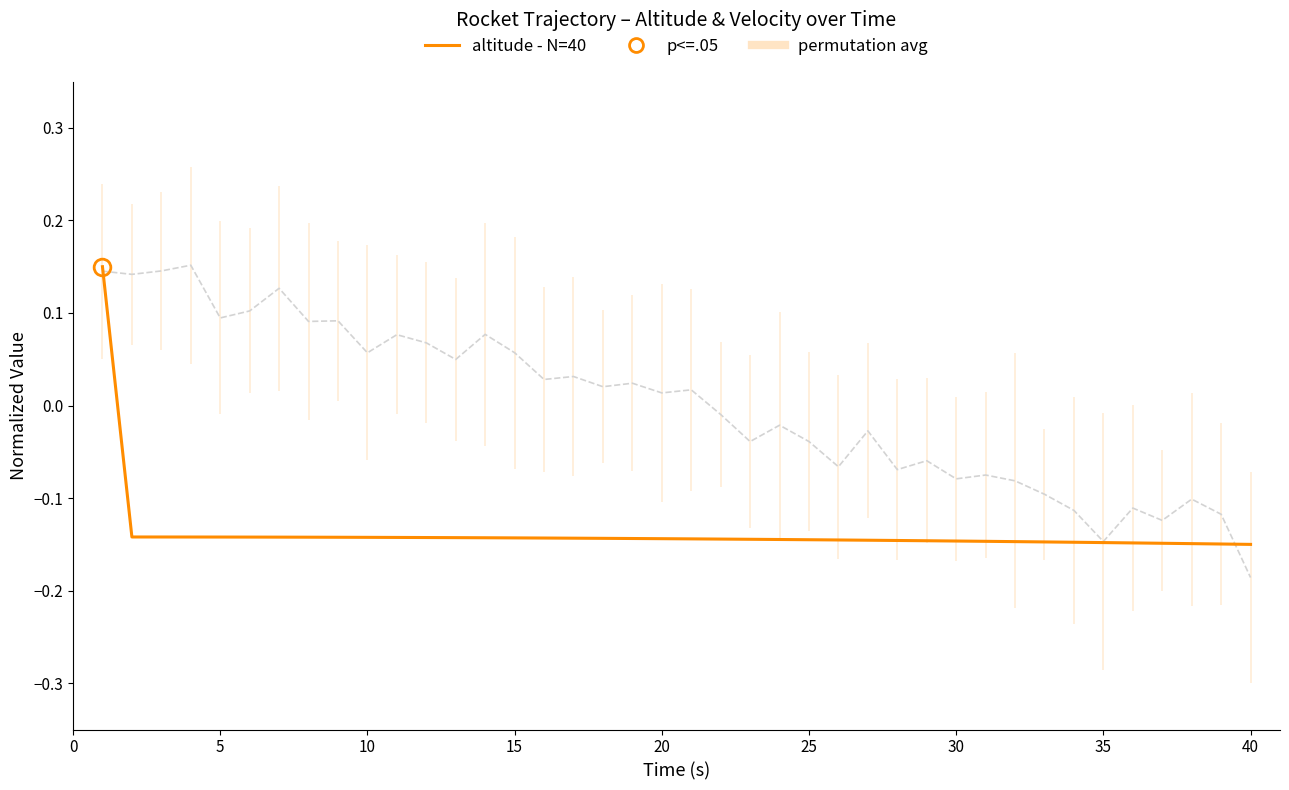

What is the difference between the maximum and minimum values?

0.3